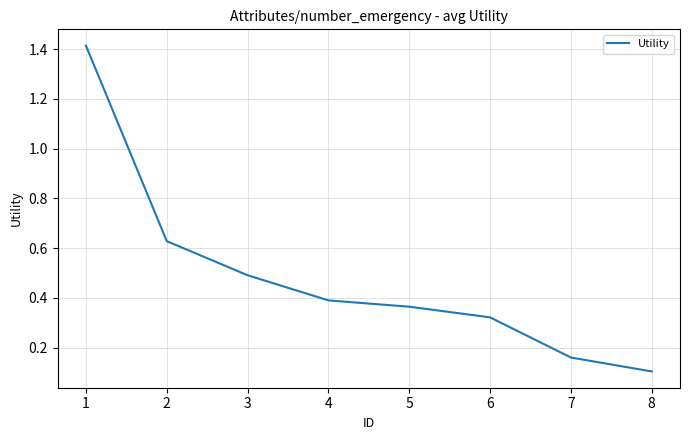

What is the average value?

0.5